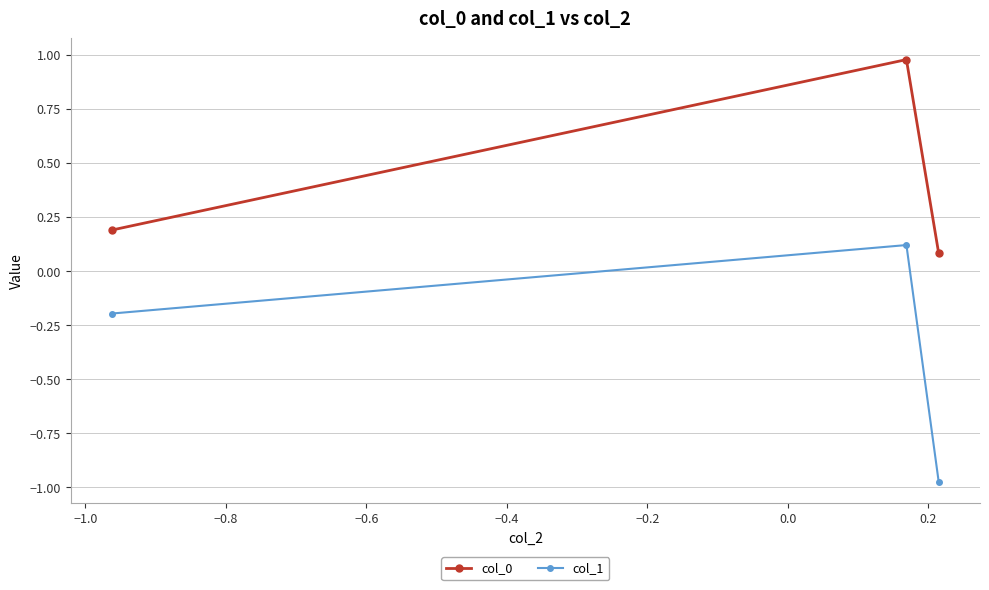

Which series has the largest total across all categories?

col_0